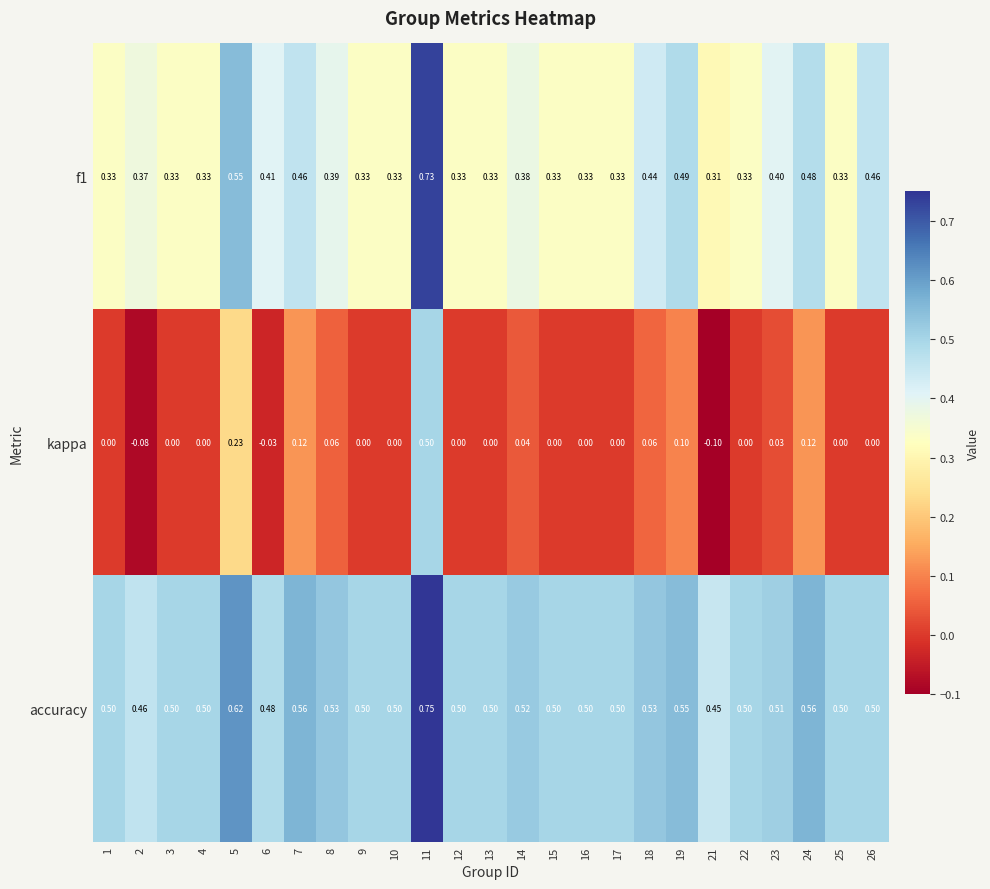

Which category has the lowest value across all series?

21